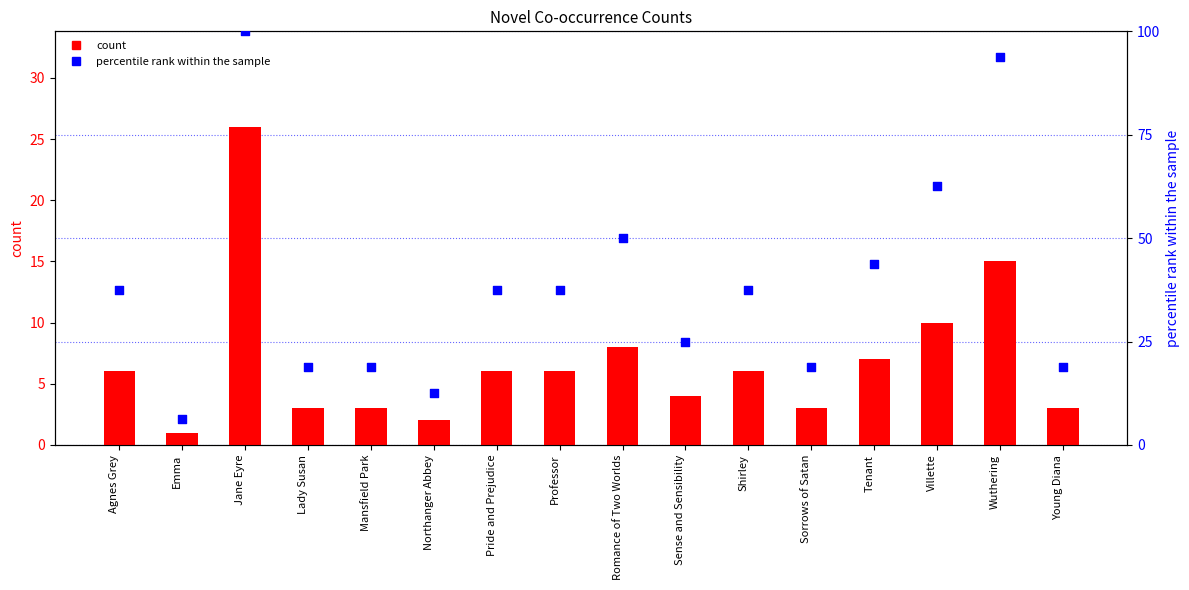

Which series has the widest spread of Y values?

percentile rank within the sample